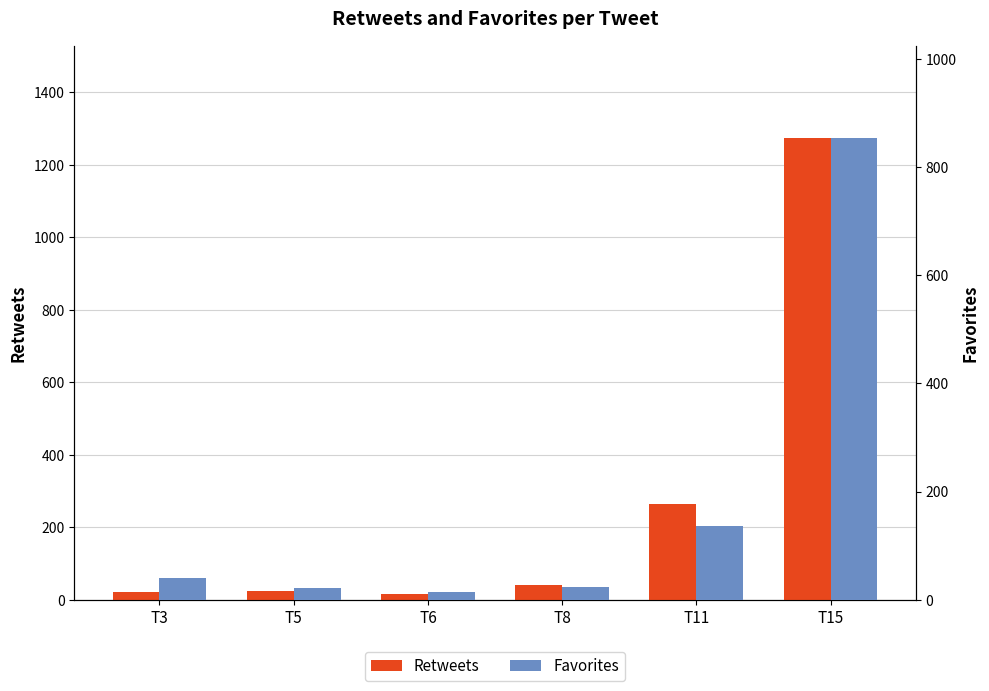

Rank the series by their maximum value, from lowest to highest.

Favorites, Retweets